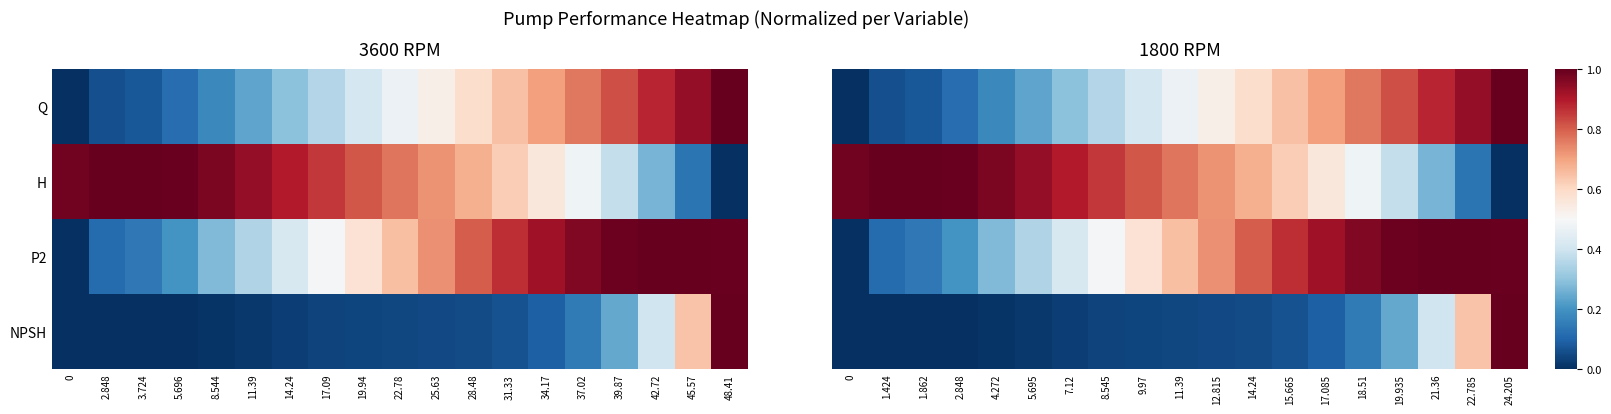

Between 1.862 and 14.24, which series saw the biggest shift?

P2